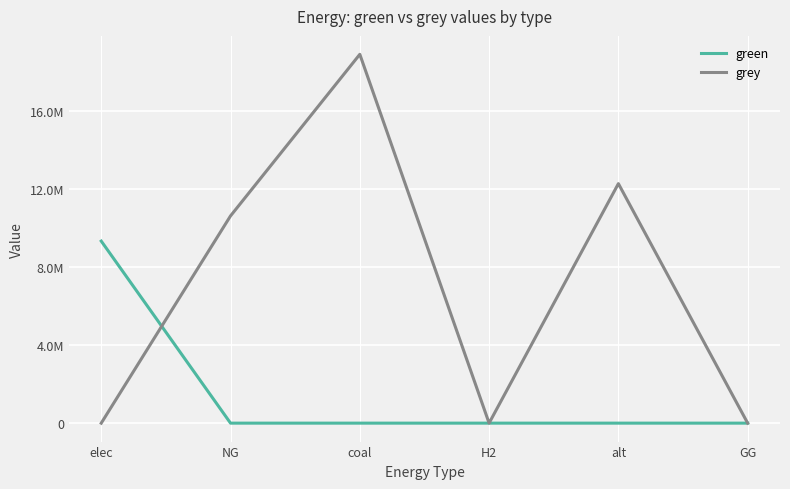

Is it true that grey equals 10632587.5 at NG?

True